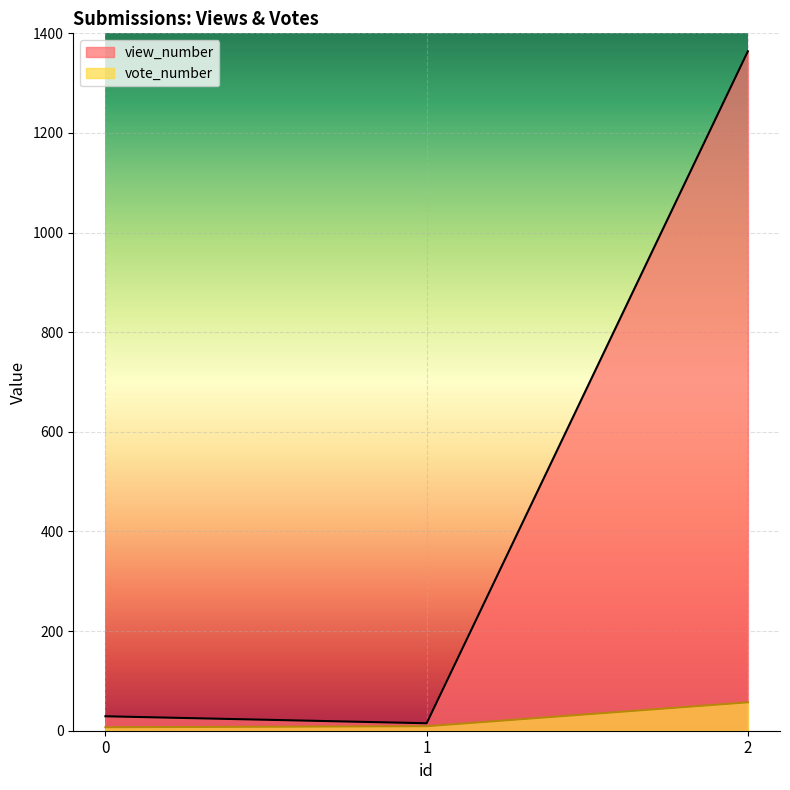

Rank the series by their average value, from highest to lowest.

view_number, vote_number